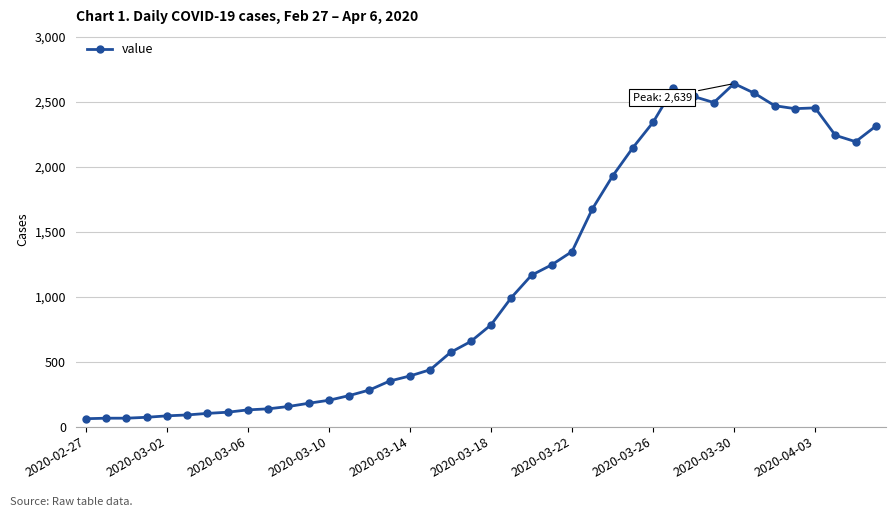

What is the sum of all values?

44949